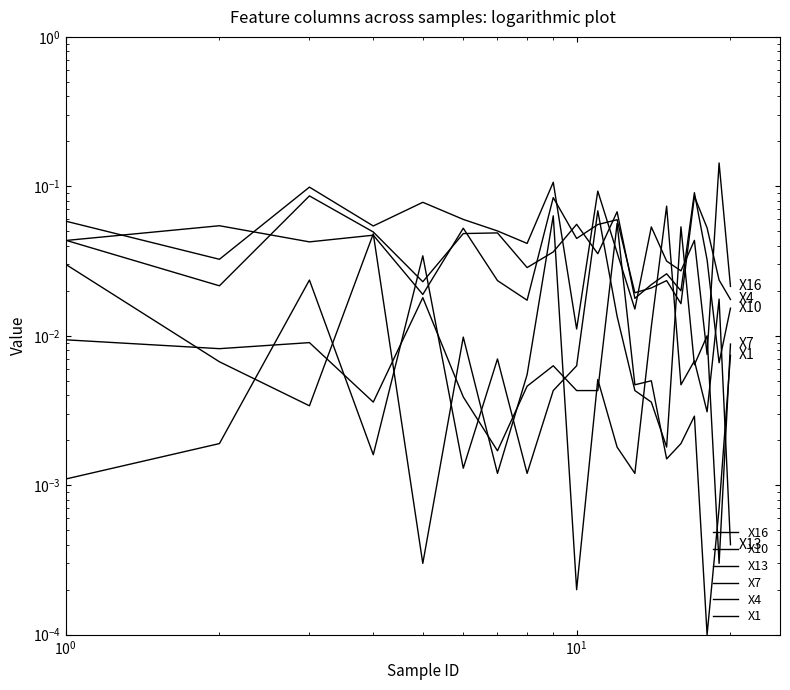

True or false: X7 and X4 intersect in this chart.

True